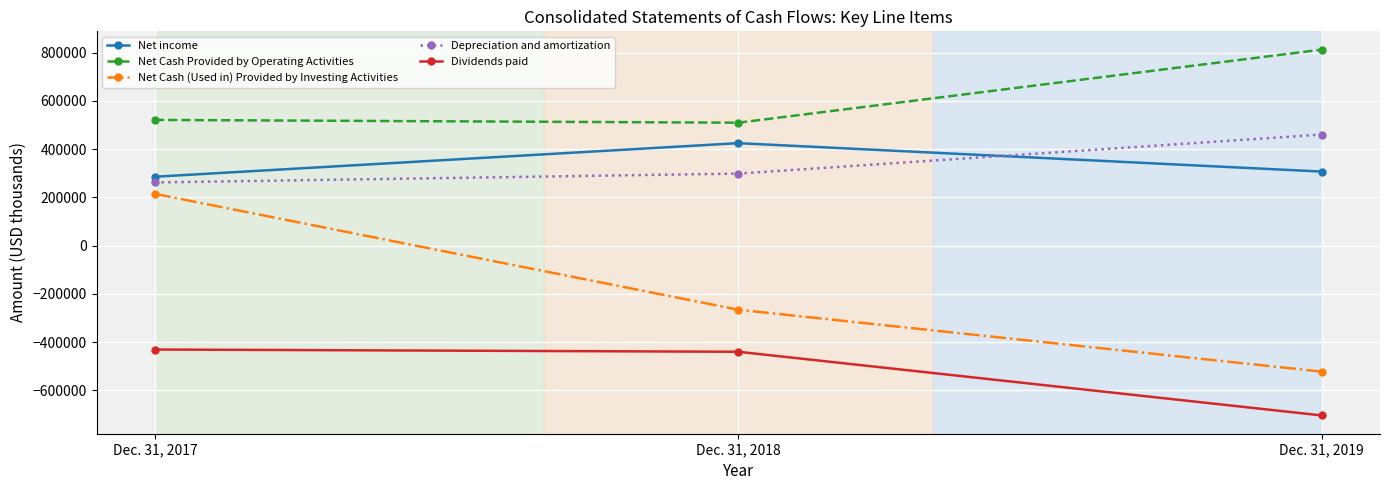

What are all the series names shown in the legend?

Net income, Net Cash Provided by Operating Activities, Net Cash (Used in) Provided by Investing Activities, Depreciation and amortization, Dividends paid